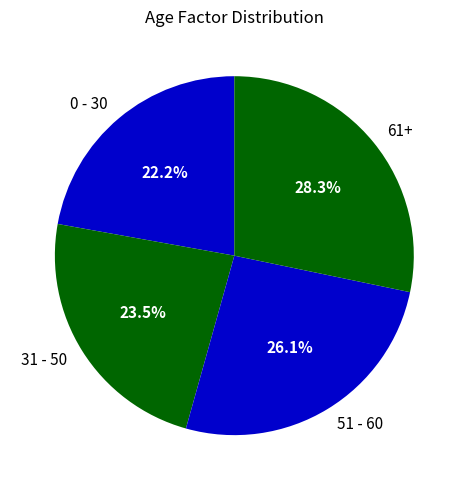

Approximately how many times larger is the value at 0 - 30 compared to 31 - 50?

0.9